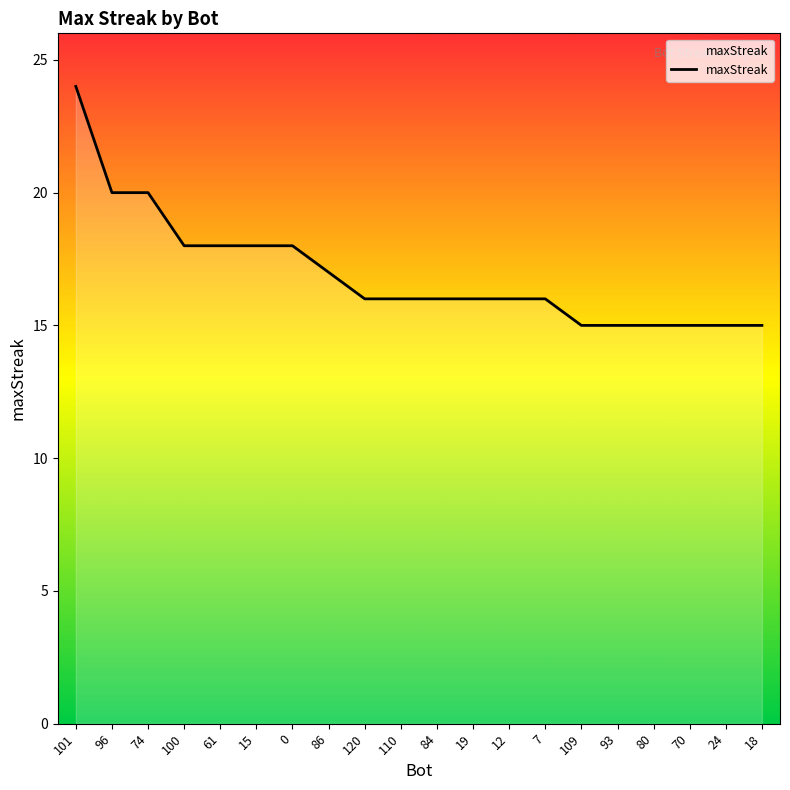

What is the change in value from 96 to 110?

-4